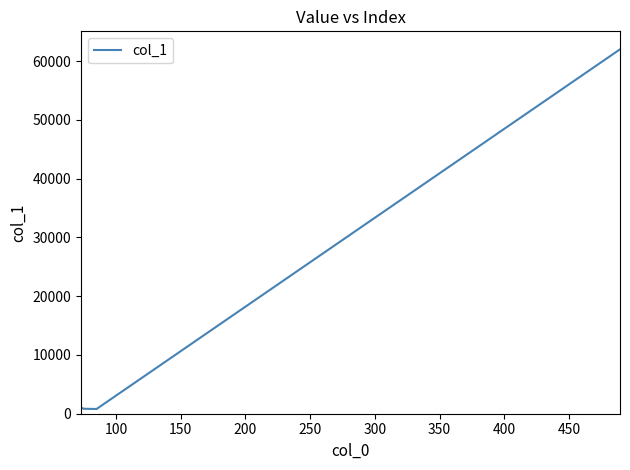

What is the difference between the maximum and minimum values?

61193.7